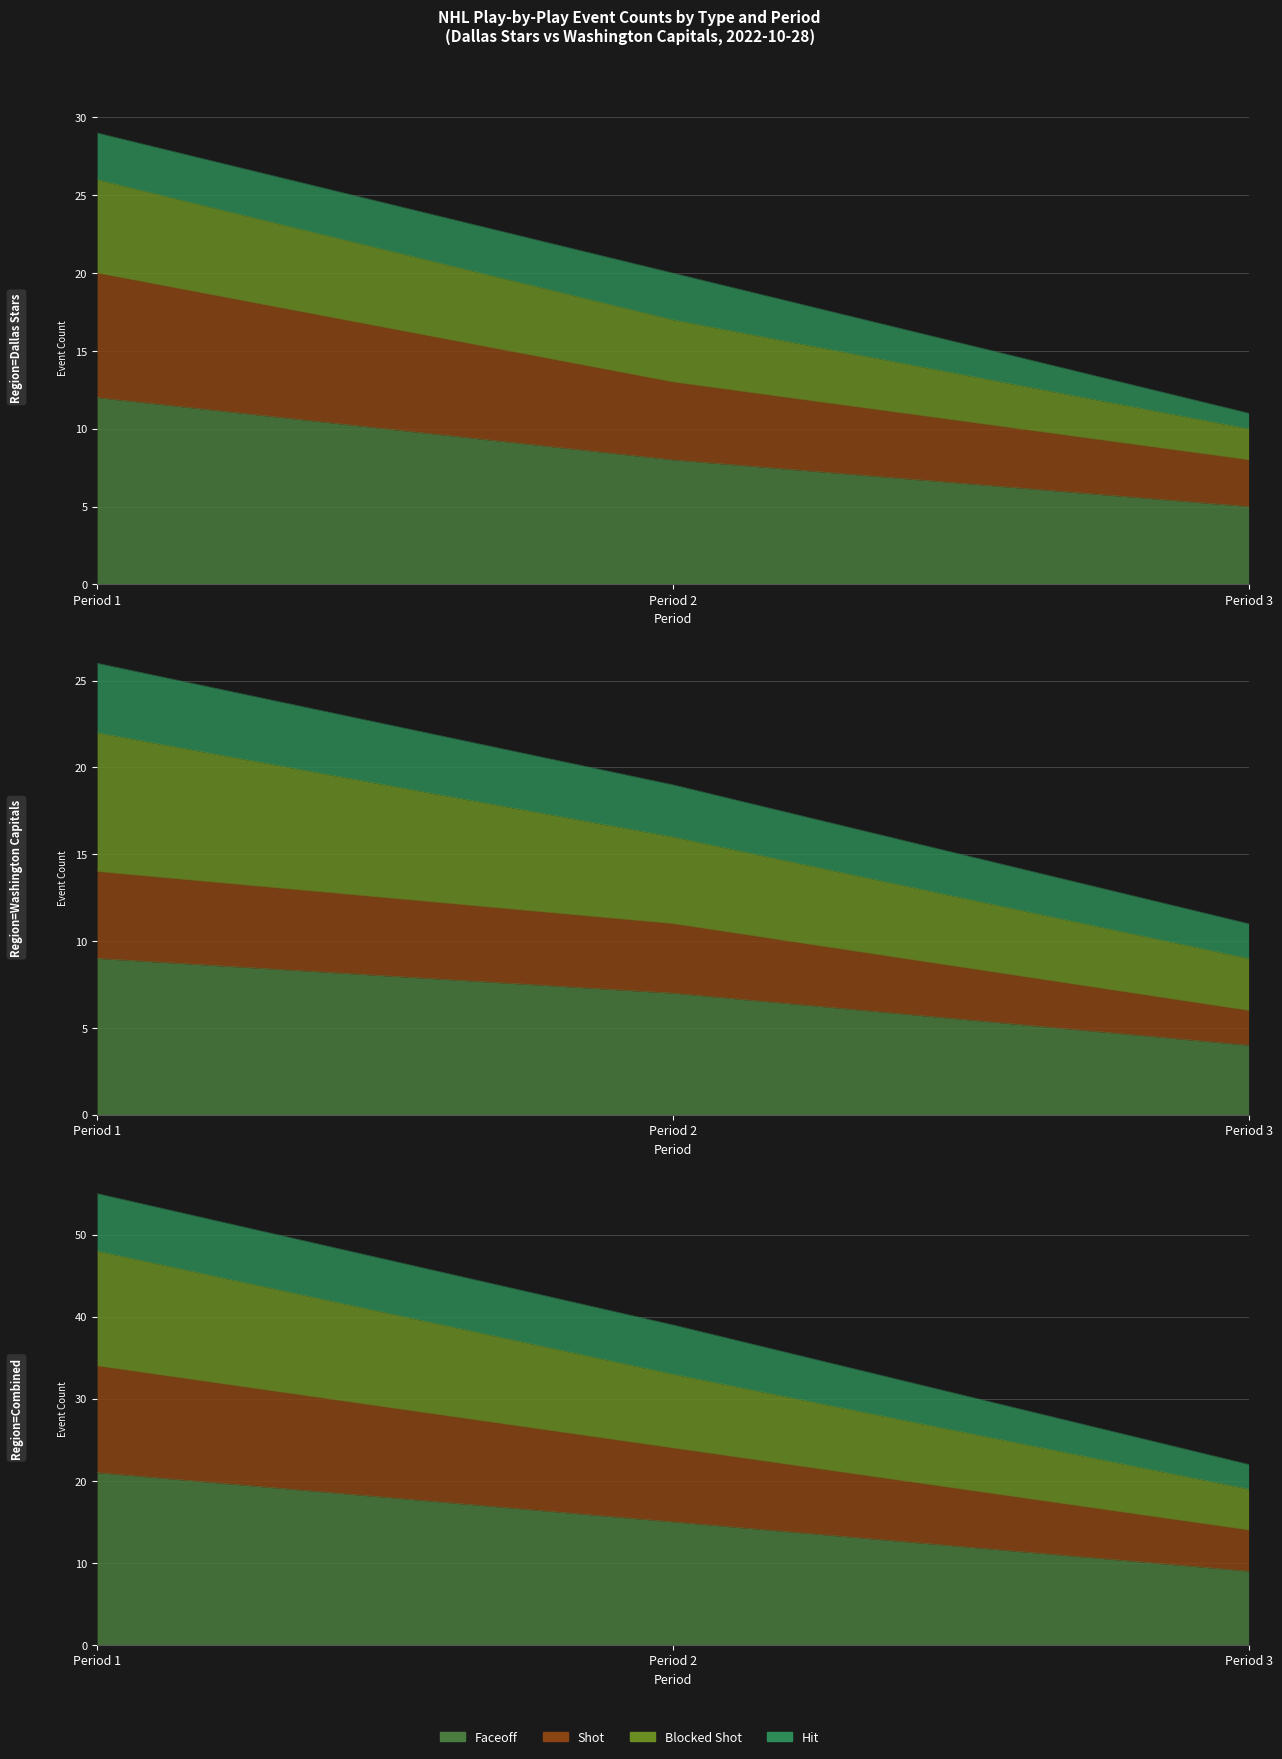

The value of Faceoff at Period 3 is 5. True or false?

True